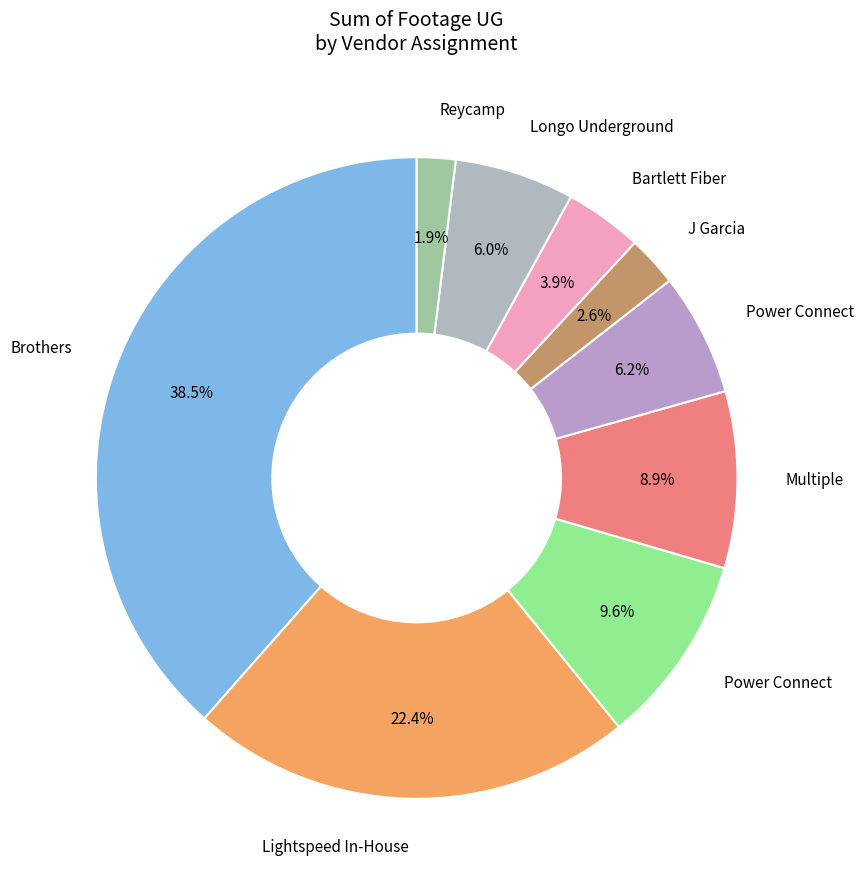

Count the number of slices in the pie.

9